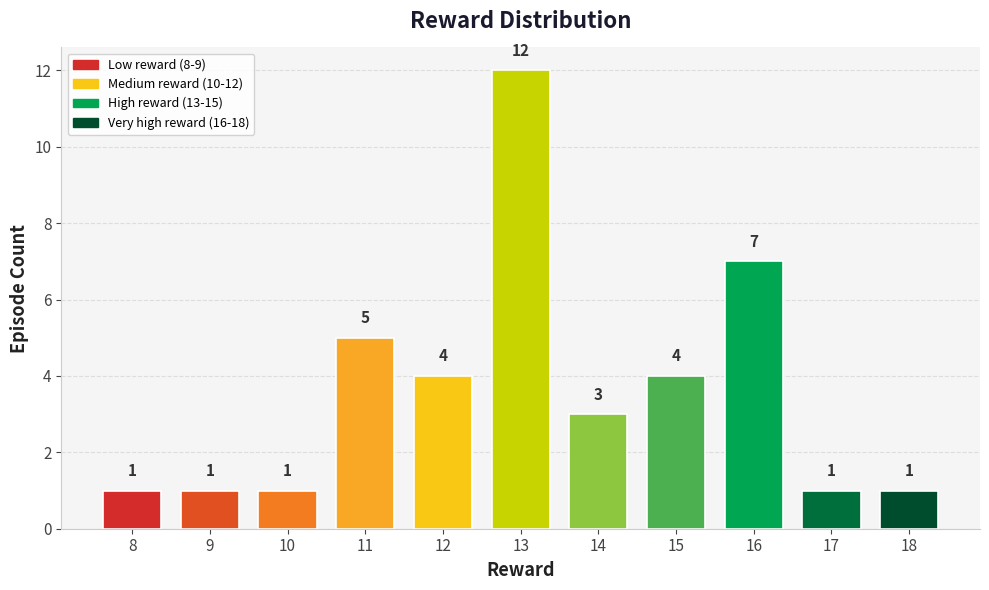

How many categories are shown in the chart?

11